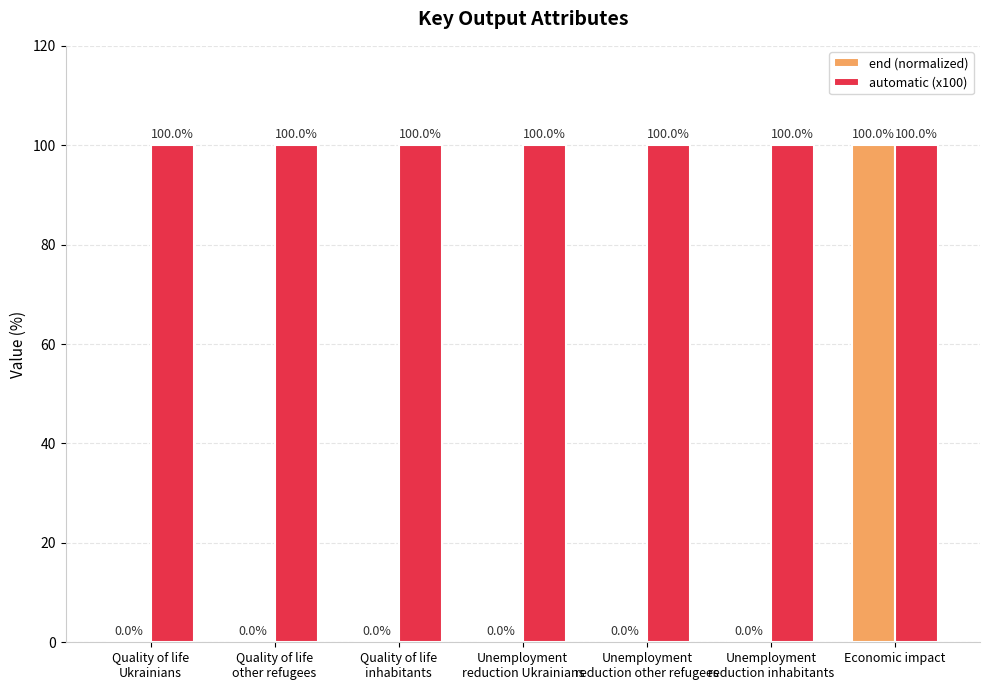

At which category is the sum across all series the highest?

Economic impact